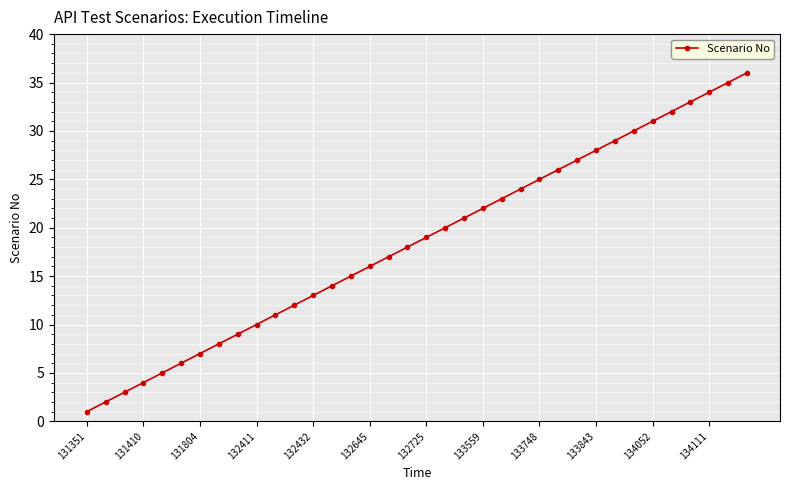

What is the difference between the maximum and minimum values?

35